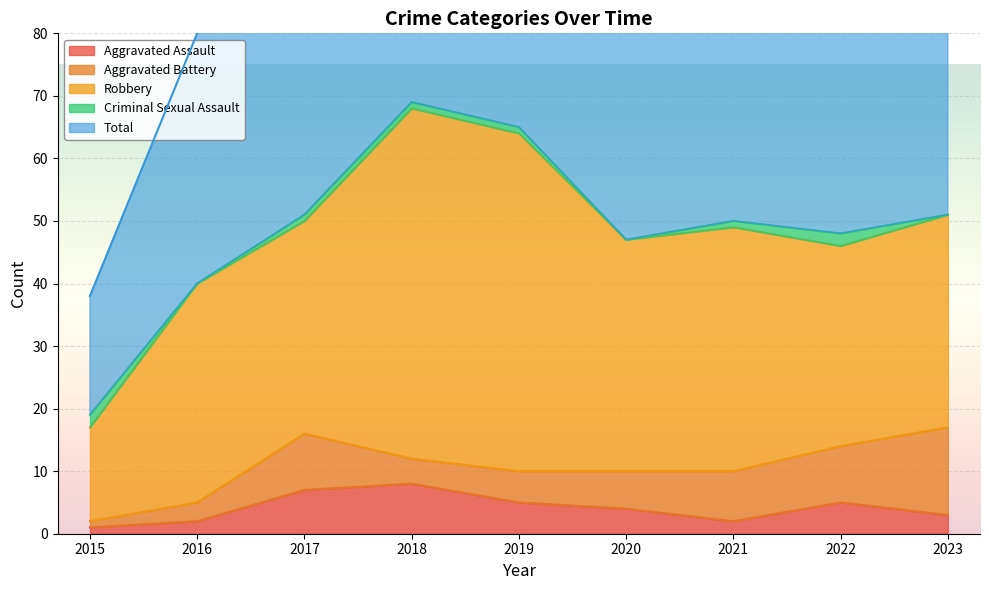

Where is the first local maximum for Aggravated Assault?

2018